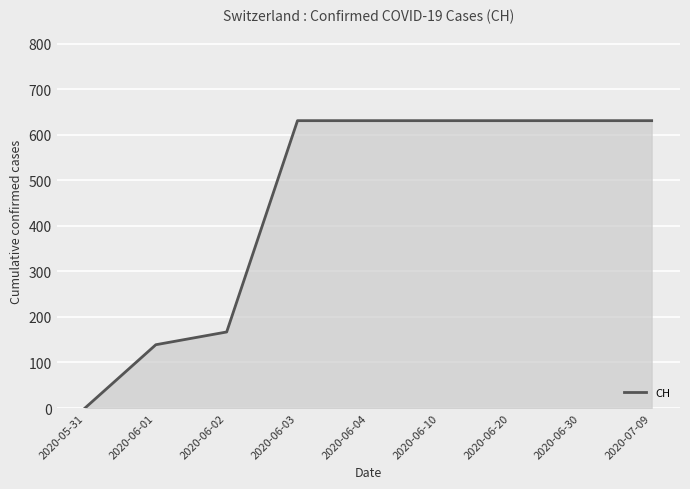

The value at 2020-06-01 is 139. True or false?

True